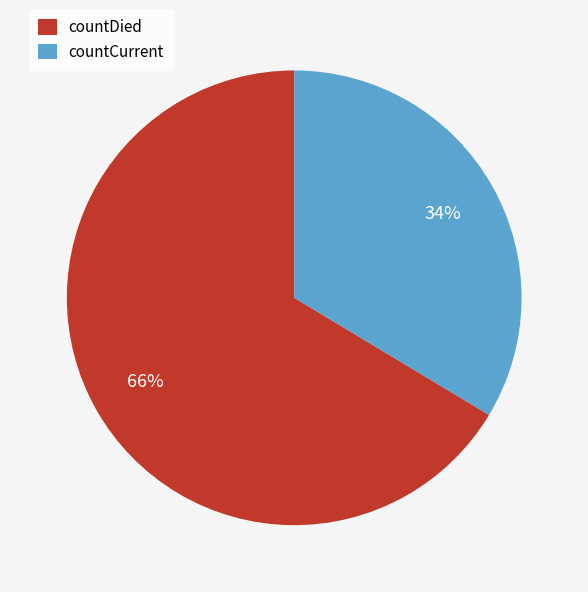

Which category has the biggest portion of the pie?

countDied